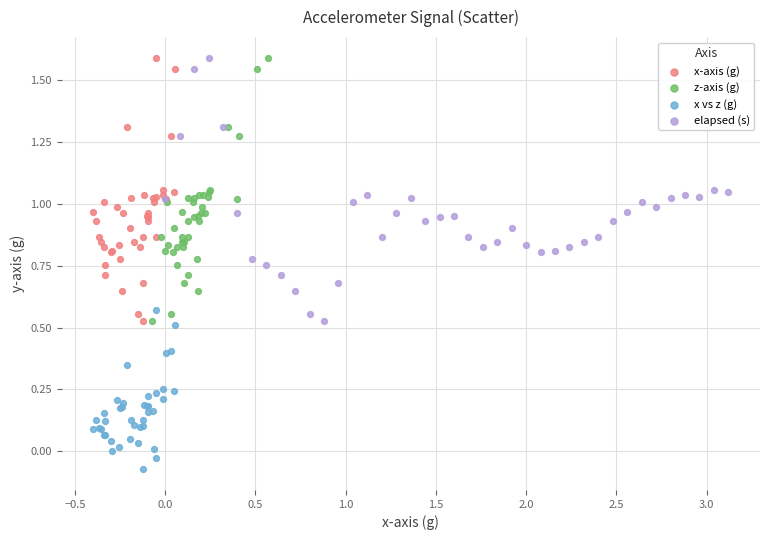

Which series reaches the minimum Y coordinate?

x vs z (g)